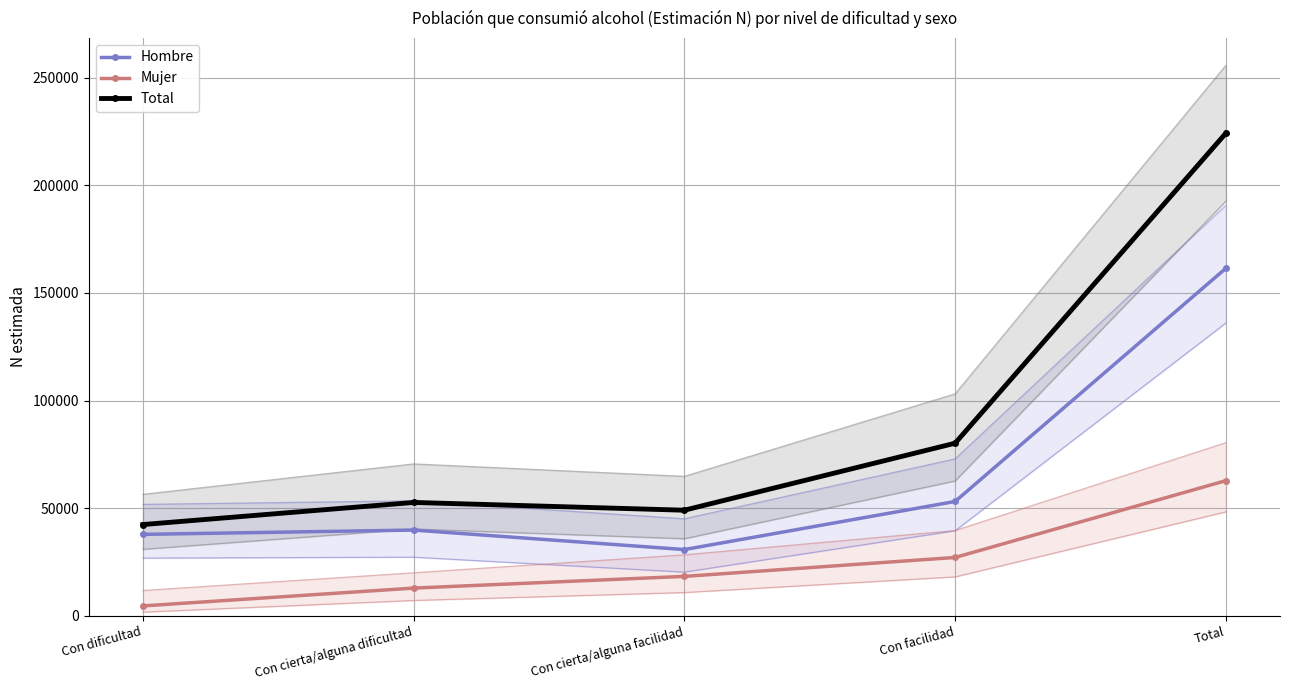

How many interior local valleys does the Total series have?

1